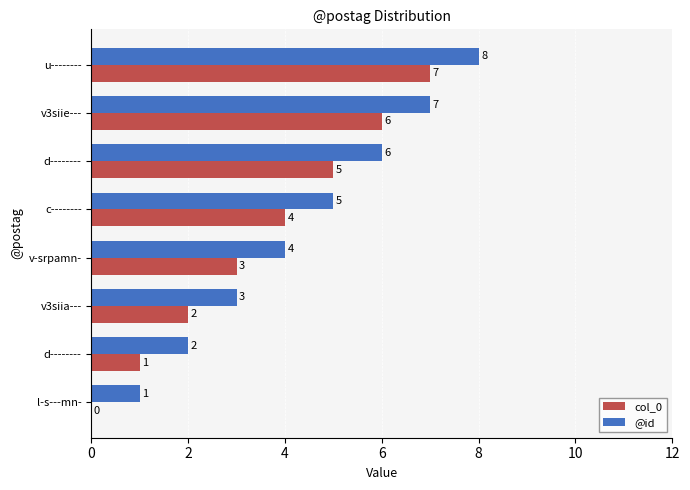

List the series in order of their peak value, highest first.

@id, col_0